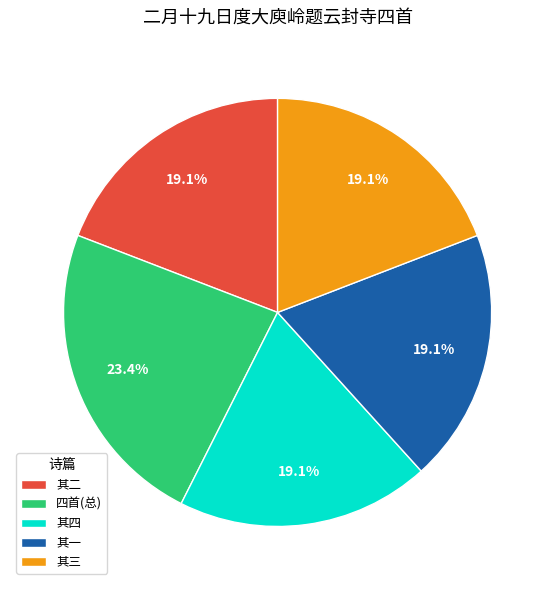

Does any single category account for the majority?

No